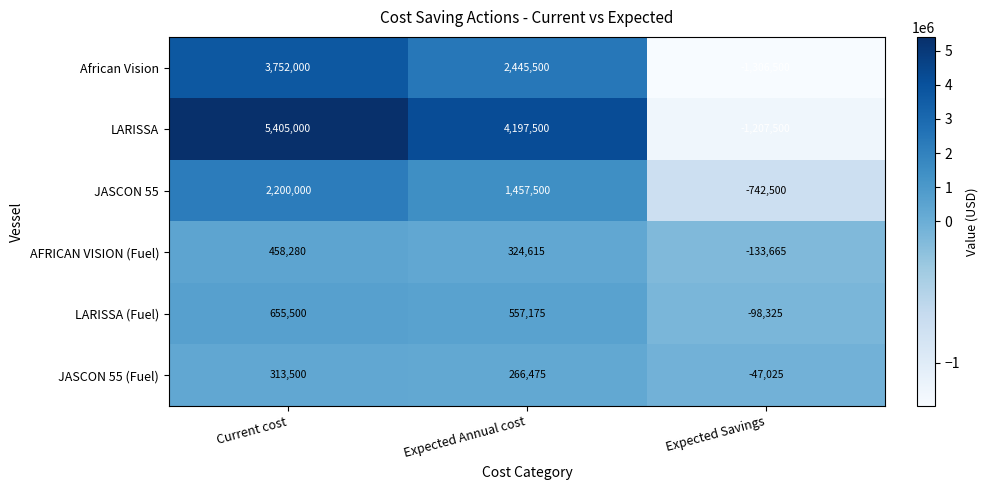

What is the difference between the highest and lowest values at Expected Savings?

1259475